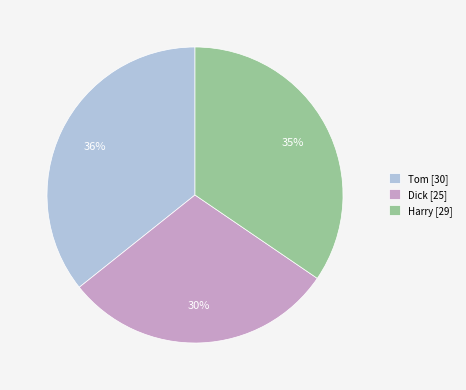

To the nearest percent, what is the difference between the Dick and Harry slice percentages?

5%